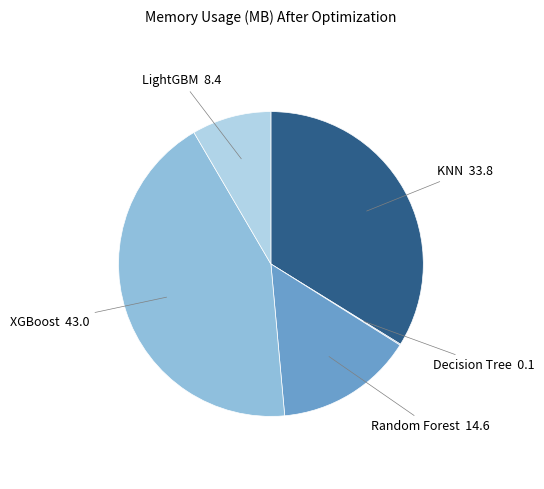

Do LightGBM and Random Forest together represent more than half of the pie?

No